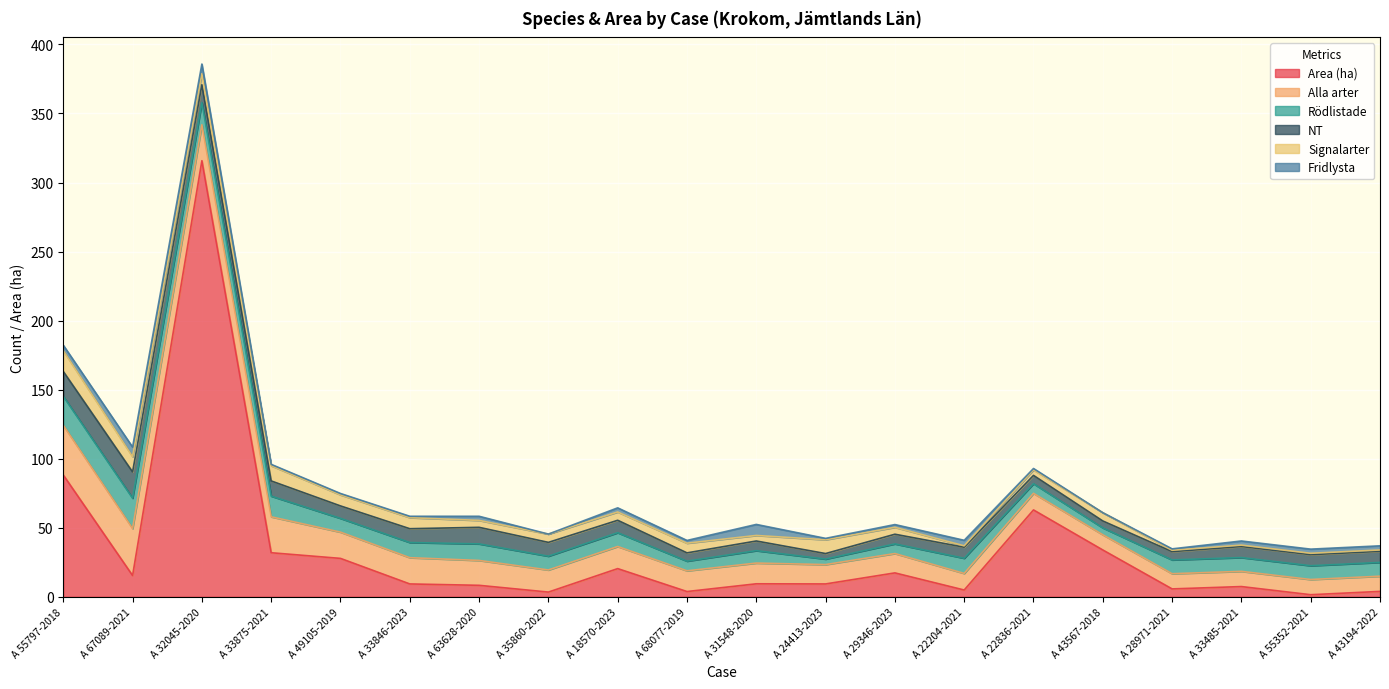

Which series has the widest spread of values?

Area (ha)